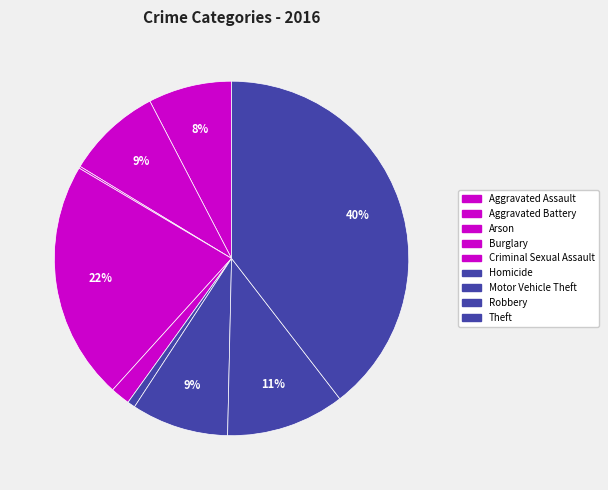

Rank the categories by value from highest to lowest.

Theft, Burglary, Robbery, Motor Vehicle Theft, Aggravated Battery, Aggravated Assault, Criminal Sexual Assault, Homicide, Arson